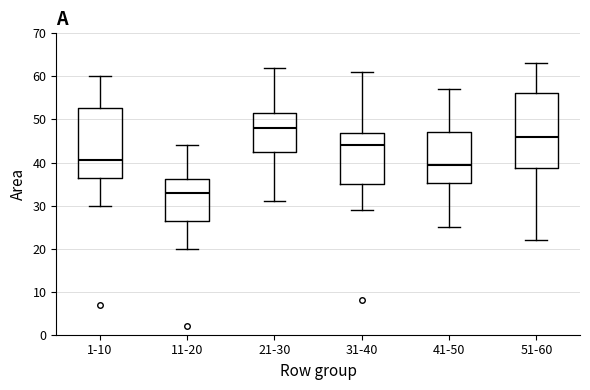

Which box is the tallest, from its lower edge to its upper edge?

51-60